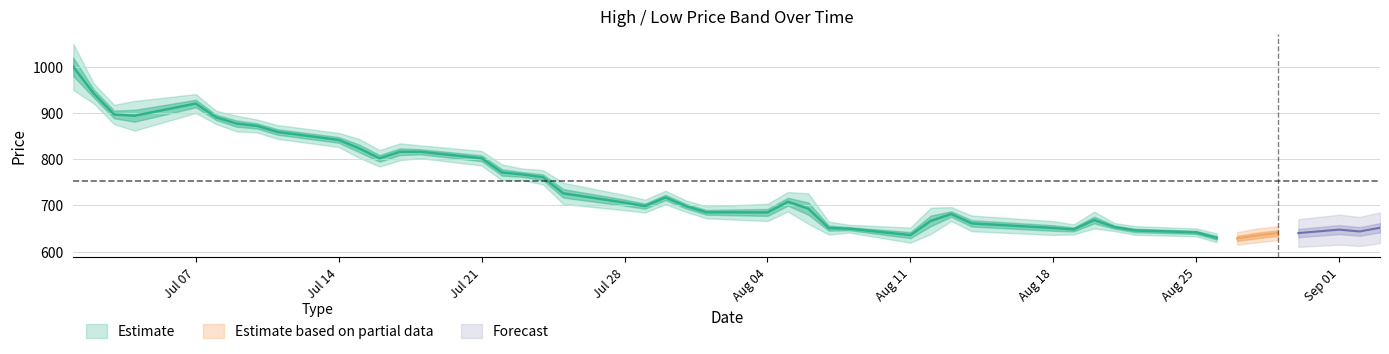

The value at 2025-07-04 is 894.0. True or false?

True